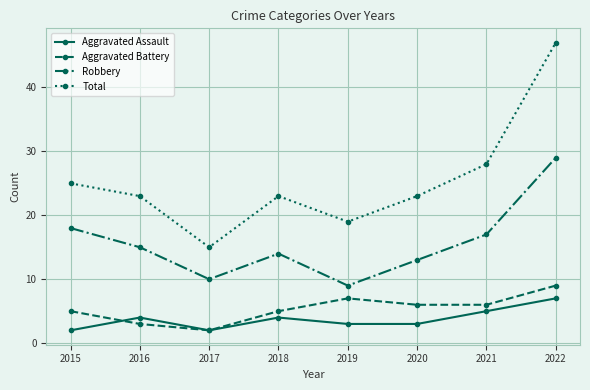

What is the sum of the Aggravated Battery values at 2015 and 2019?

12